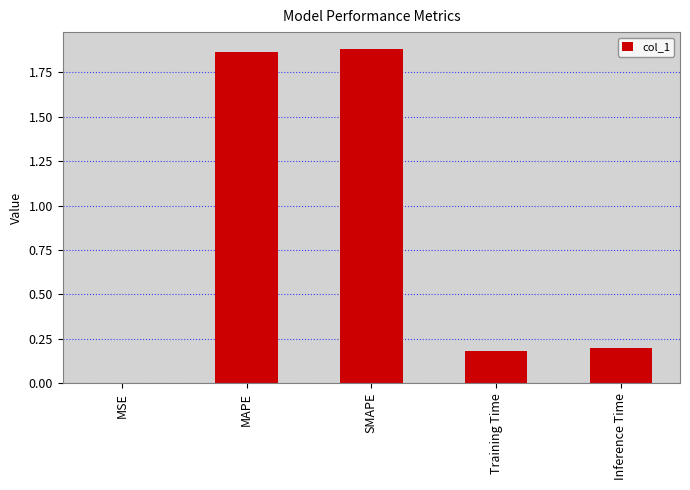

What is the sum of the values at MSE and Training Time?

0.2